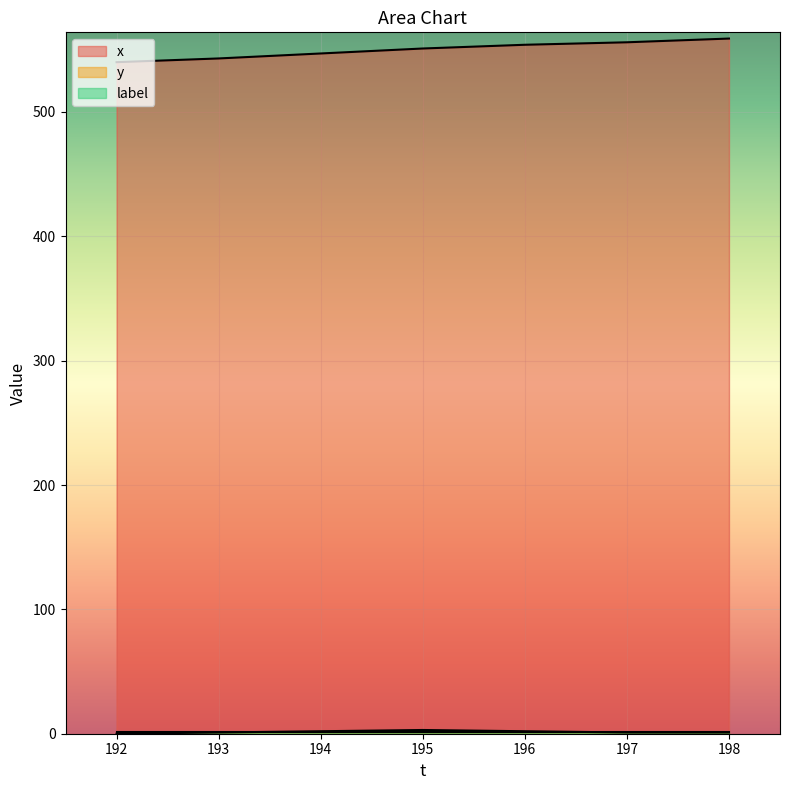

What is the average value of the x series?

550